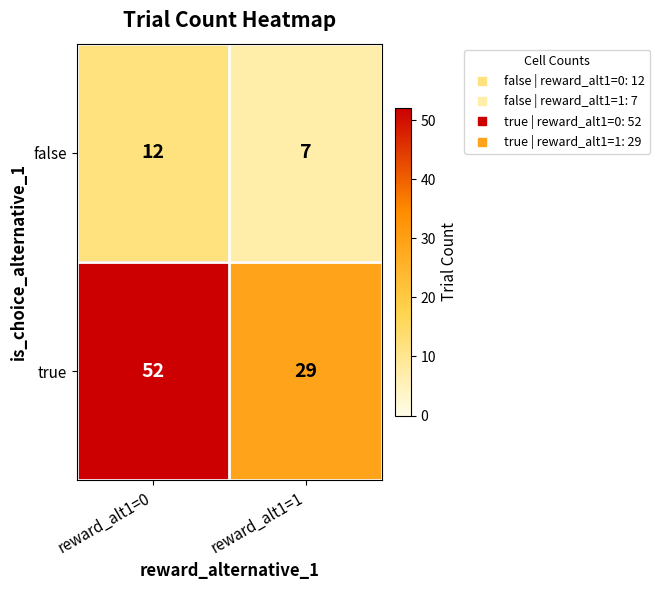

What is the spread (max minus min) of values at reward_alt1=0?

40